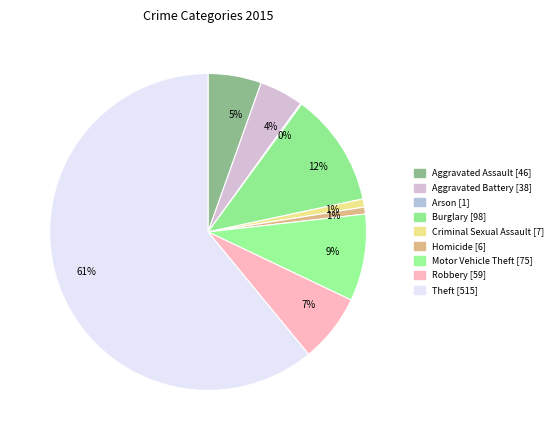

What is the majority slice?

Theft